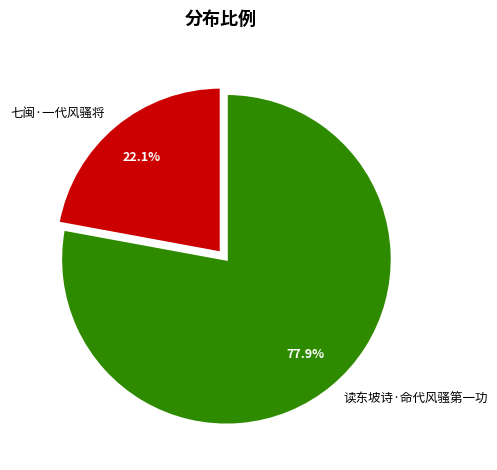

What is the total percentage of 七闽·一代风骚将 and 读东坡诗·命代风骚第一功?

100.0%